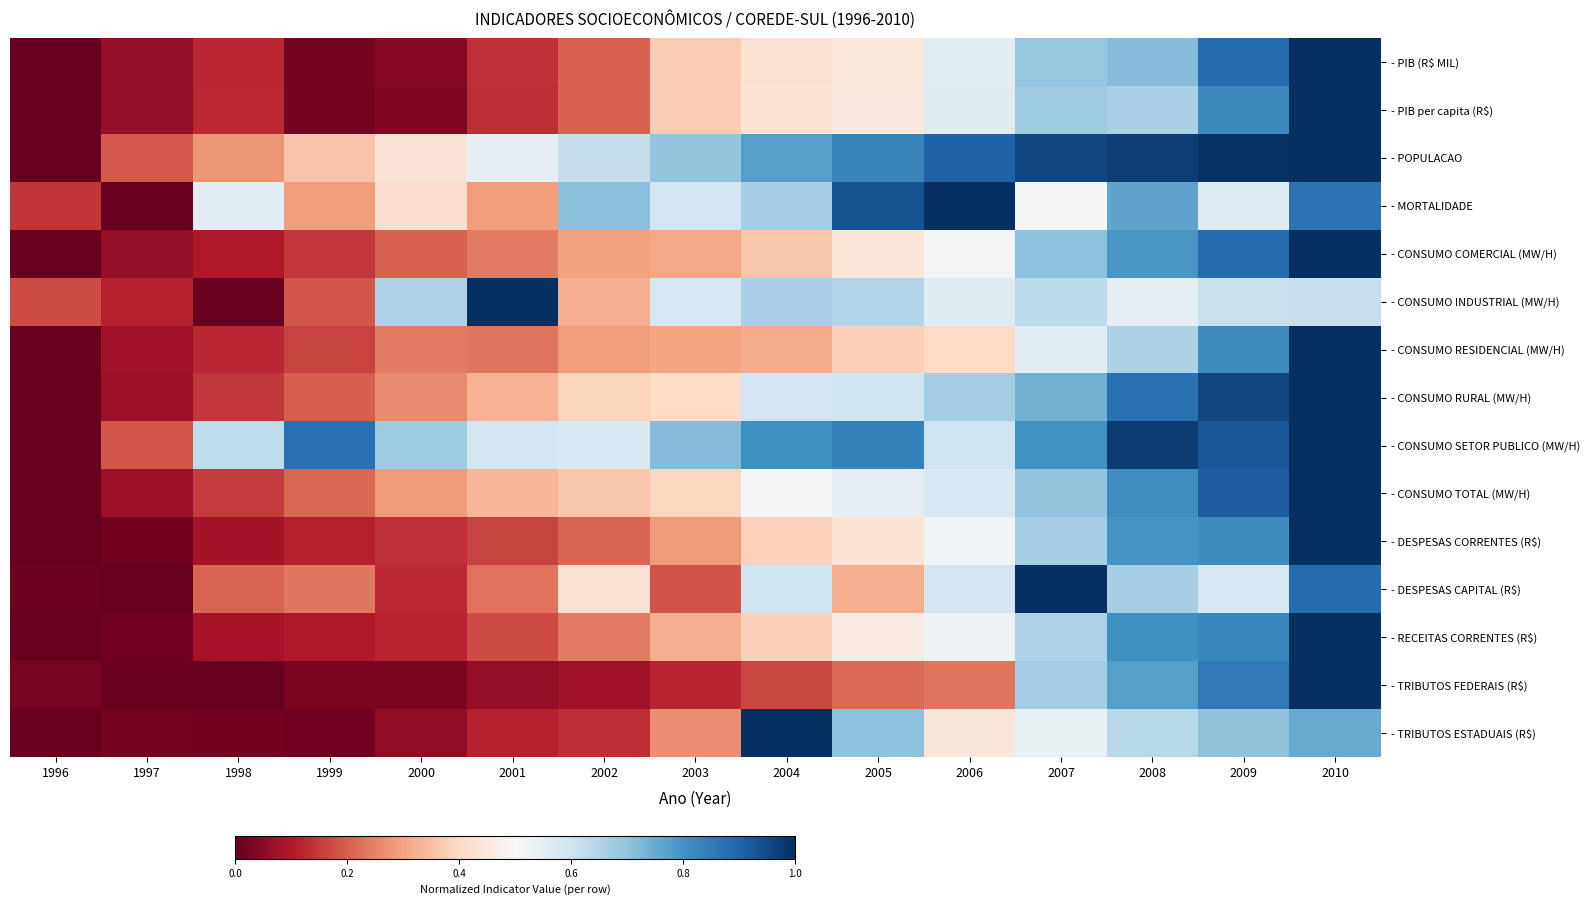

Which series changed the most between 1996 and 2000?

- CONSUMO SETOR PUBLICO (MW/H)